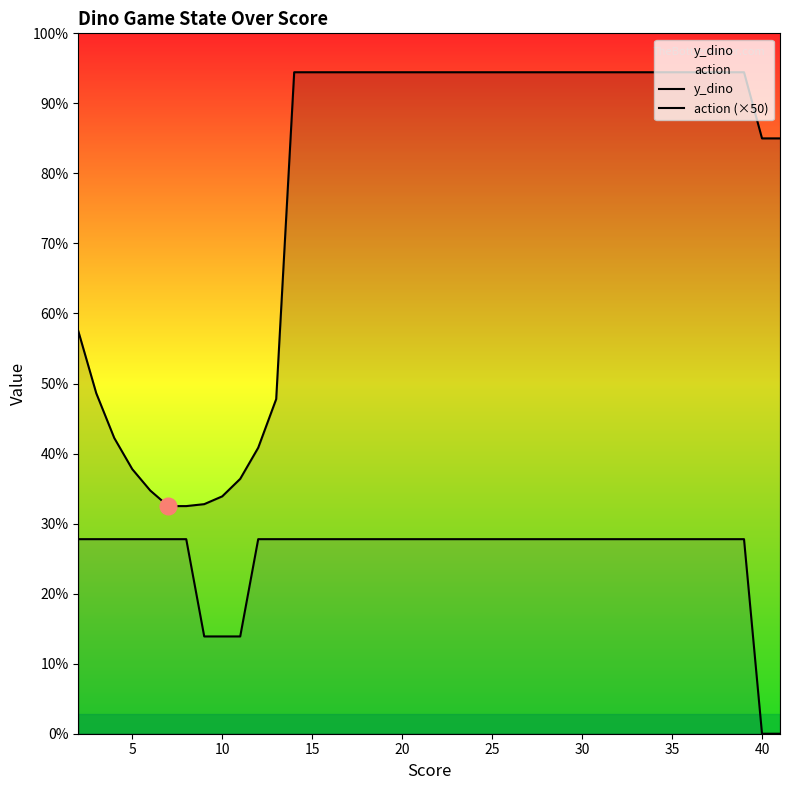

How many lines are shown in the chart?

2